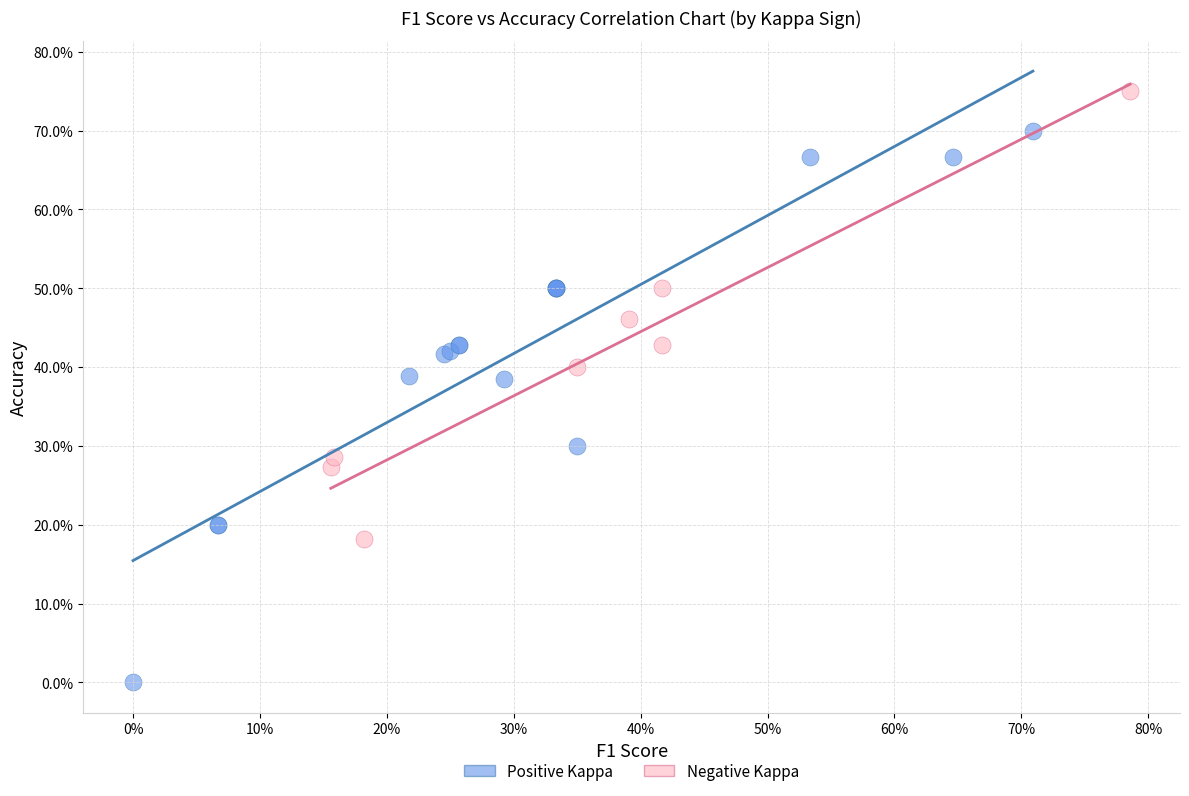

Which series has the largest Y range (max minus min)?

Positive Kappa